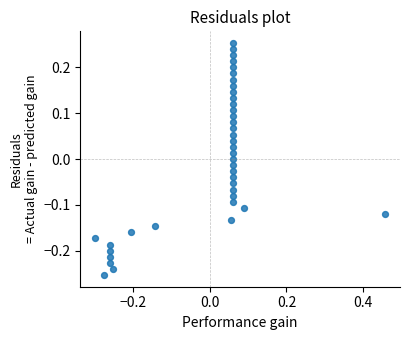

What is the range of X values (max minus min)?

0.8